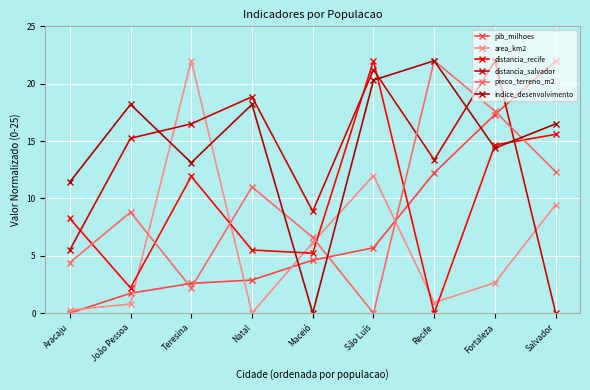

How many lines are shown in the chart?

6